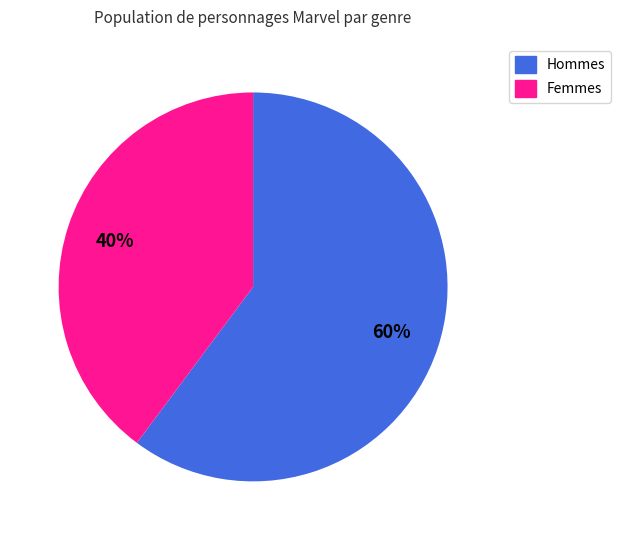

Is there a majority slice in this chart?

Yes